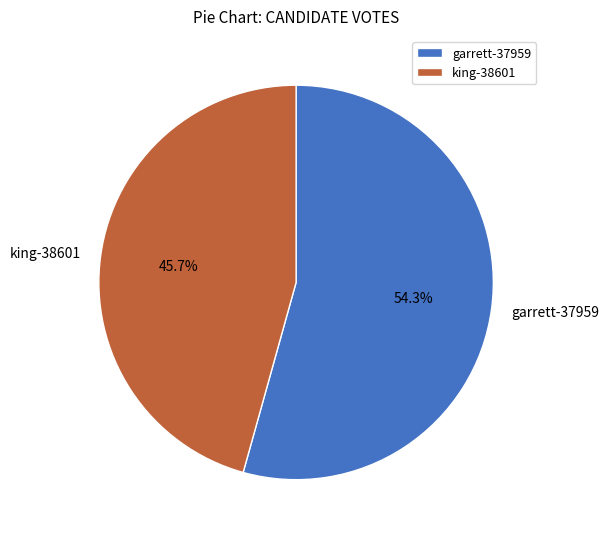

How many slices are in this pie chart?

2